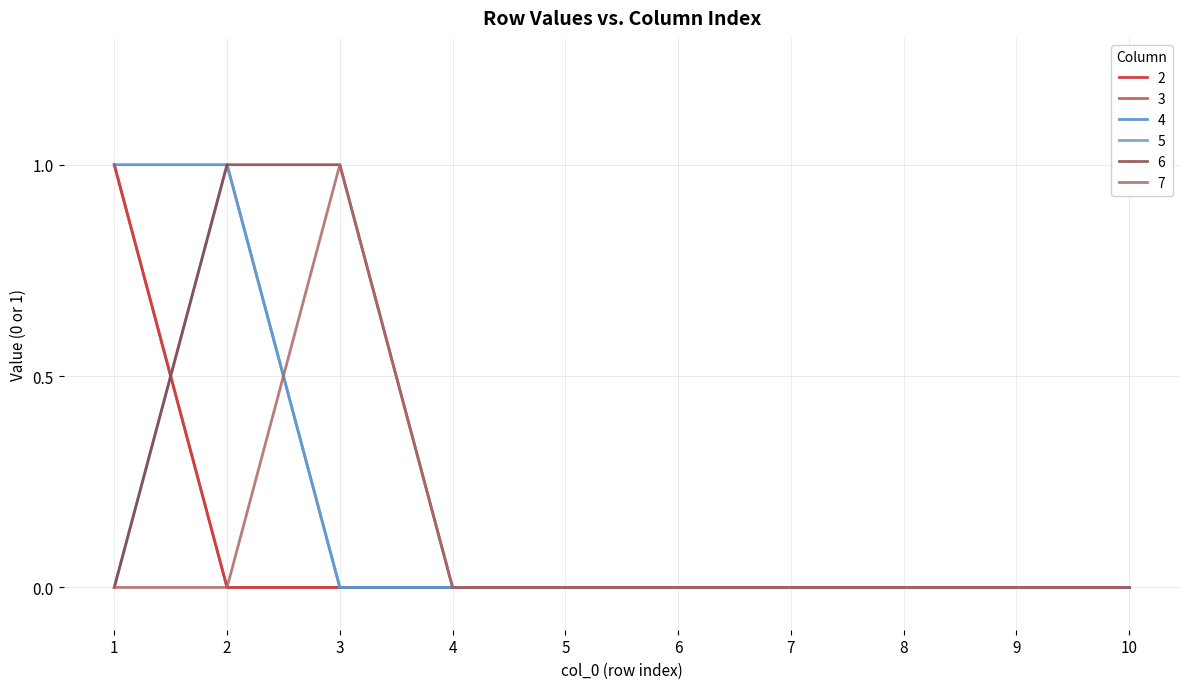

Is the value of 4 at 9 greater than the value of 3 at 8?

No